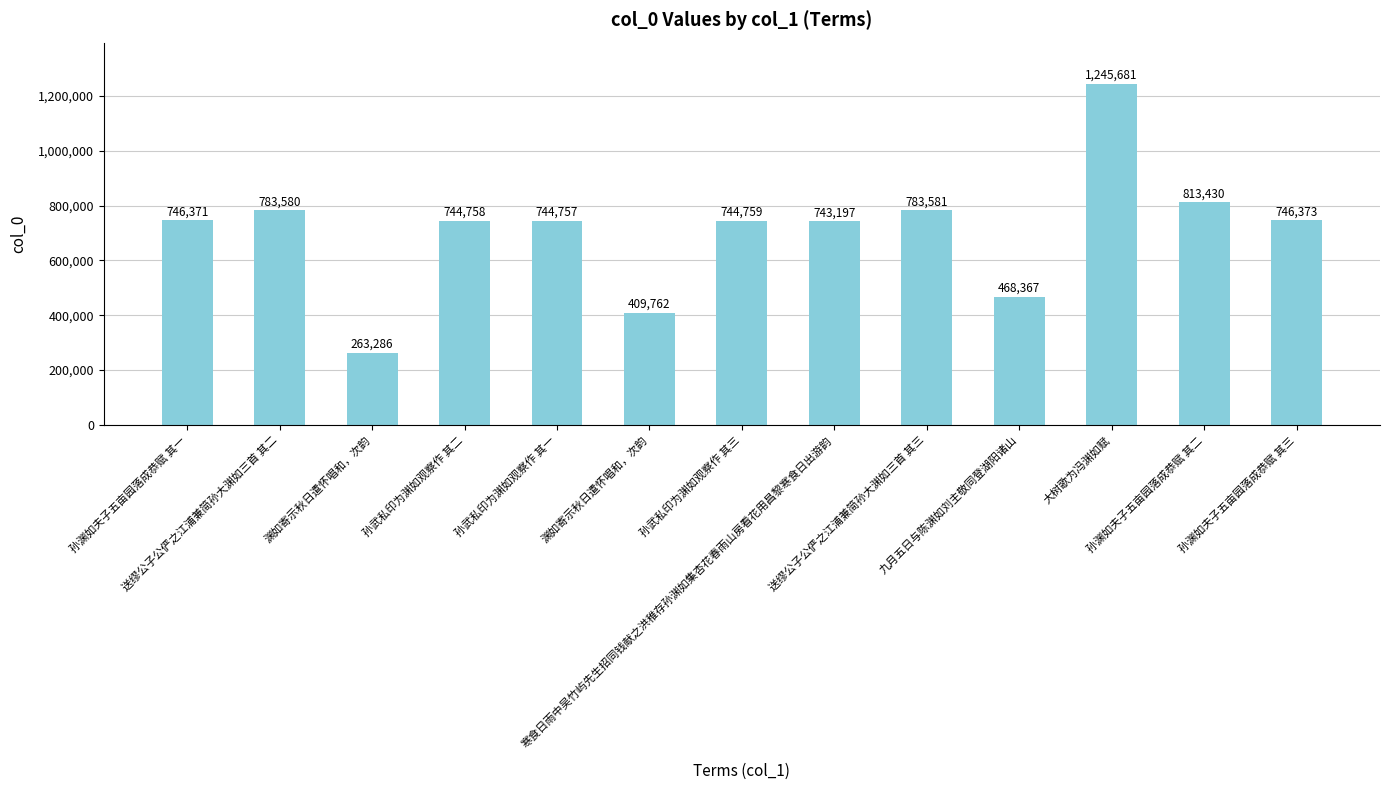

Rank the categories by value from highest to lowest.

大树歌为冯渊如赋, 孙渊如夫子五亩园落成恭赋 其二, 送缪公子公俨之江浦兼简孙大渊如三首 其三, 送缪公子公俨之江浦兼简孙大渊如三首 其二, 孙渊如夫子五亩园落成恭赋 其三, 孙渊如夫子五亩园落成恭赋 其一, 孙武私印为渊如观察作 其三, 孙武私印为渊如观察作 其二, 孙武私印为渊如观察作 其一, 寒食日雨中吴竹屿先生招同钱献之洪稚存孙渊如集杏花春雨山房看花用昌黎寒食日出游韵, 九月五日与陈渊如刘主敬同登湖阳诸山, 渊如寄示秋日遣怀唱和，次韵, 渊如寄示秋日遣怀唱和，次韵